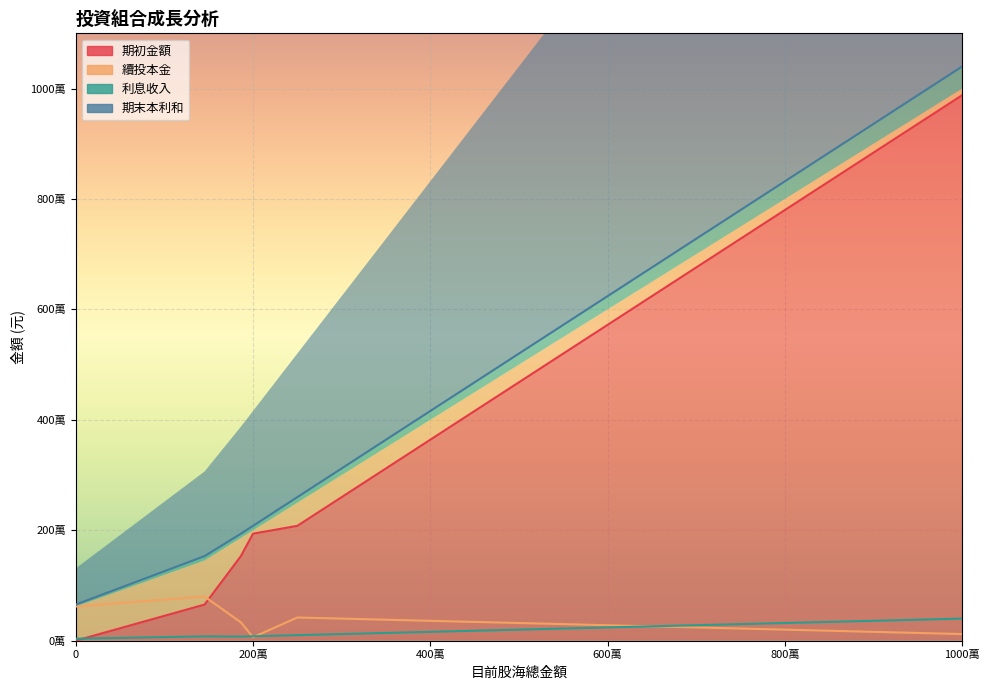

Which series changed the most between 3000000 and 9500000?

期初金額